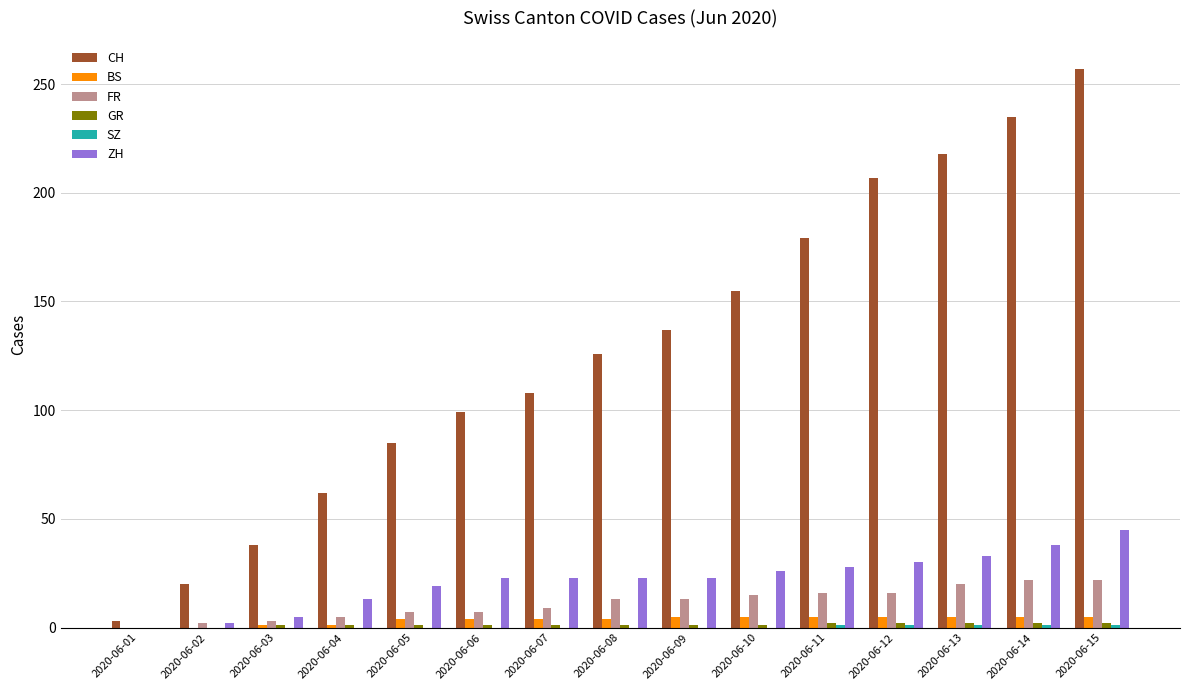

What is the maximum value shown in the chart?

257